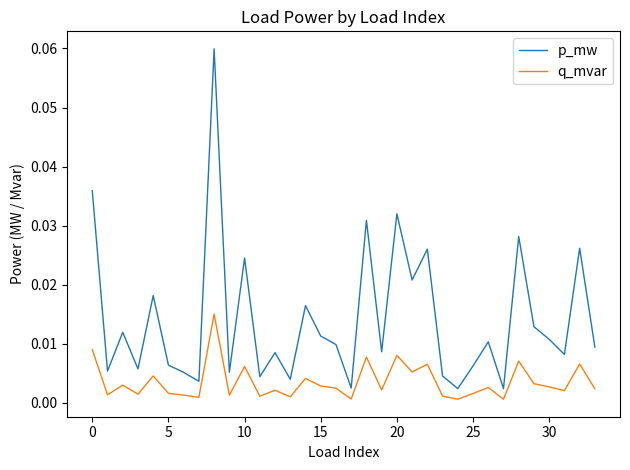

Does the chart have visible grid lines?

No